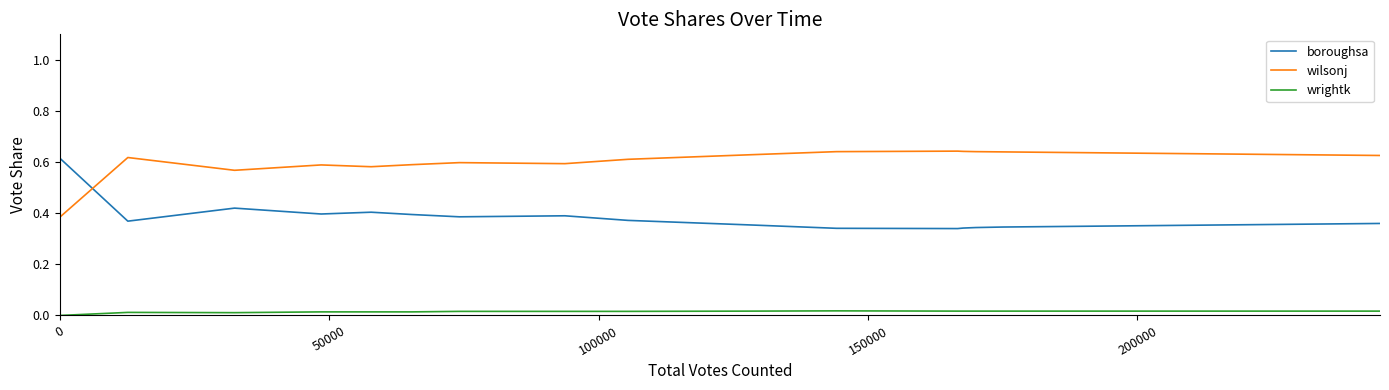

Which series has the largest total across all categories?

wilsonj